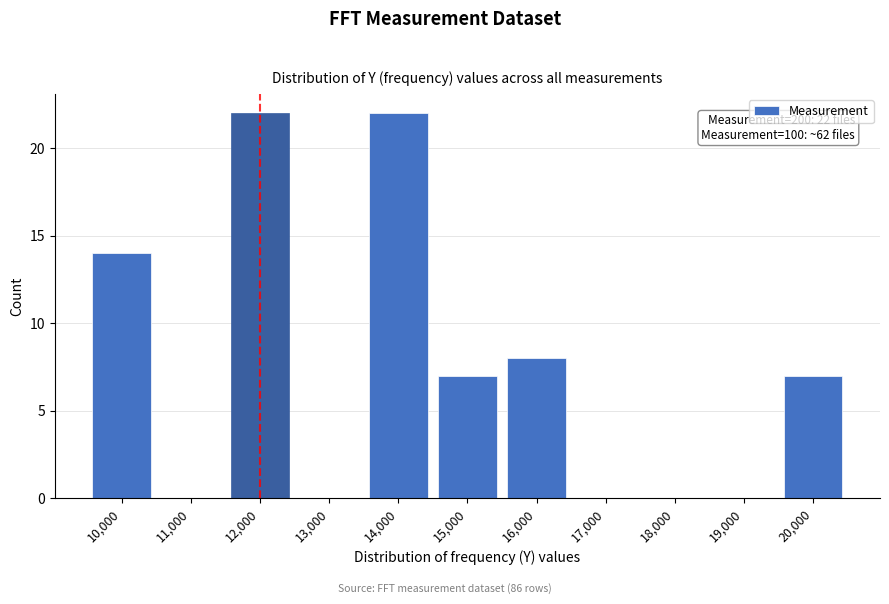

Reading left to right, what are all the values shown in this chart?

10,000=14	11,000=0	12,000=22	13,000=0	14,000=22	15,000=7	16,000=8	17,000=0	18,000=0	19,000=0	20,000=7